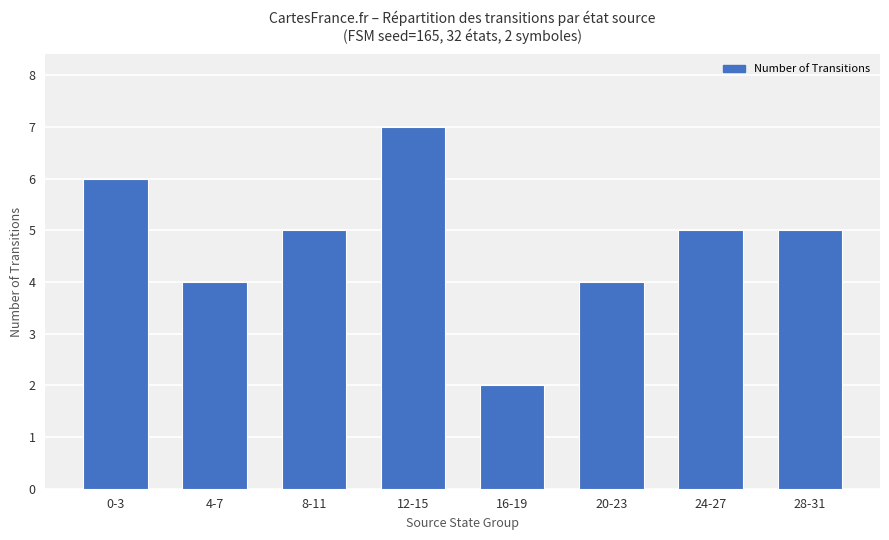

At which category does the chart reach its peak across all series?

12-15